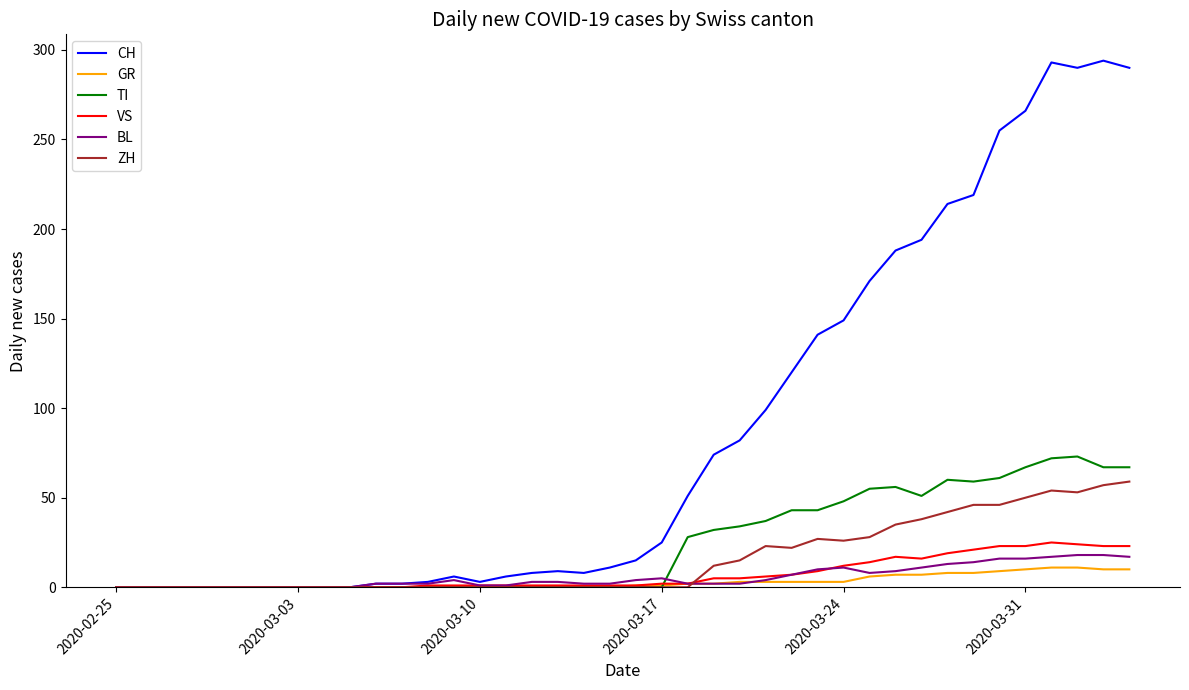

Which series has the largest range (max minus min)?

CH